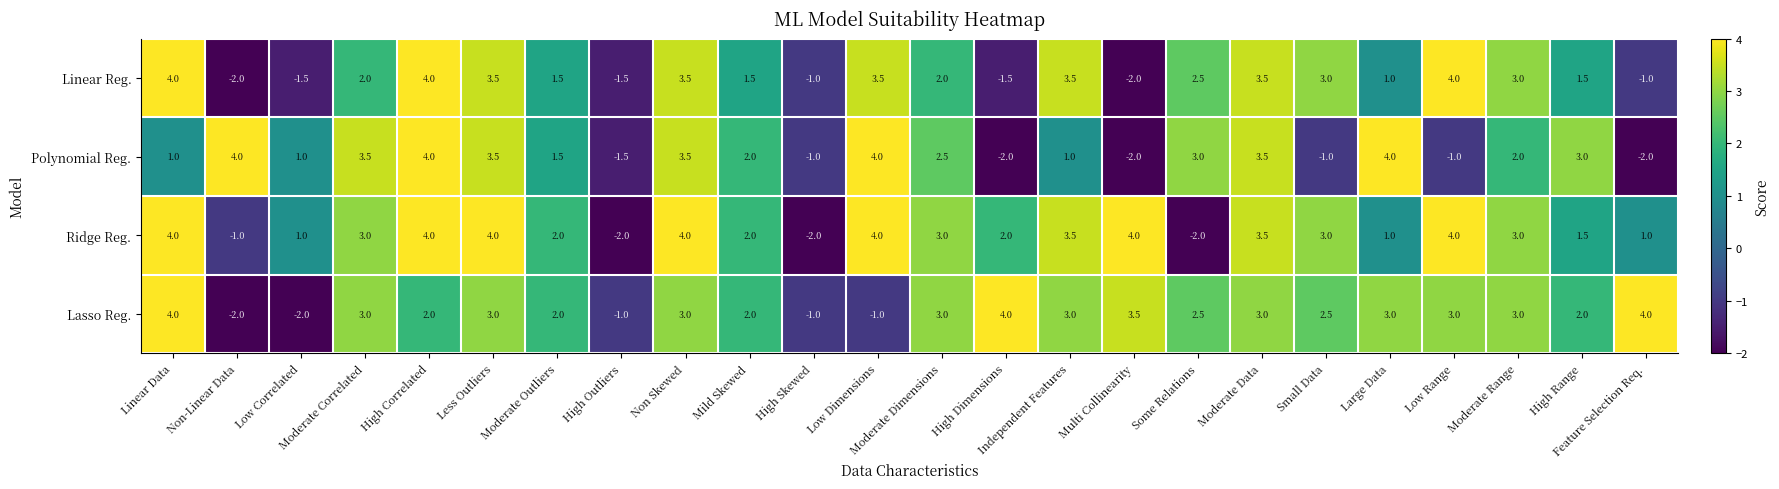

Which series has the largest total across all categories?

Ridge Reg.